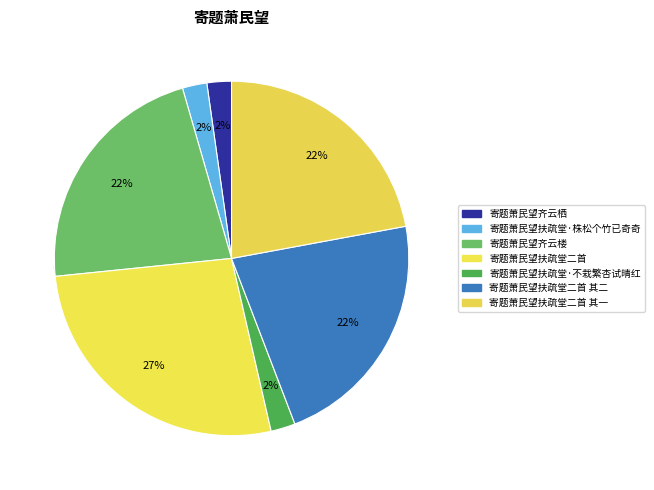

Does 寄题萧民望齐云栖 represent more than half of the total?

No